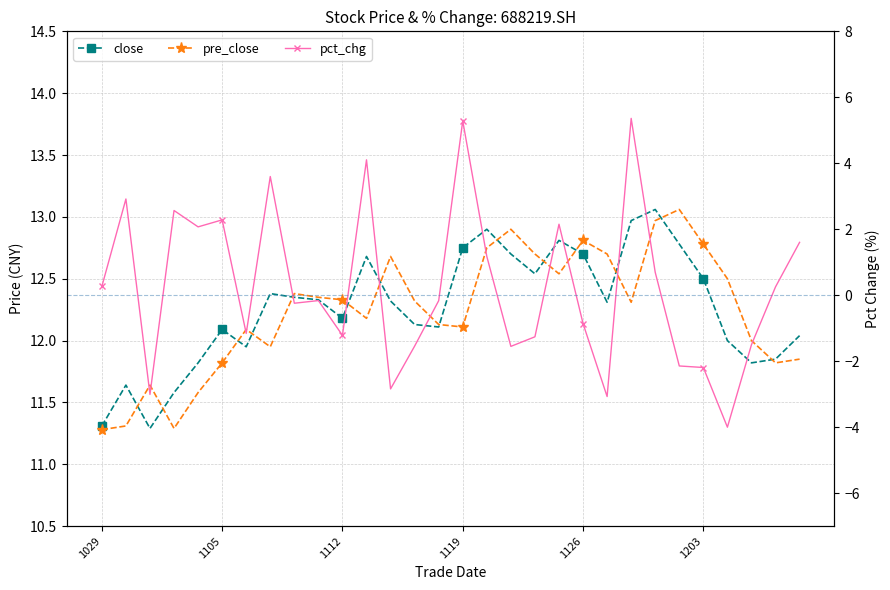

Between 19 and 24, which series saw the biggest shift?

pct_chg